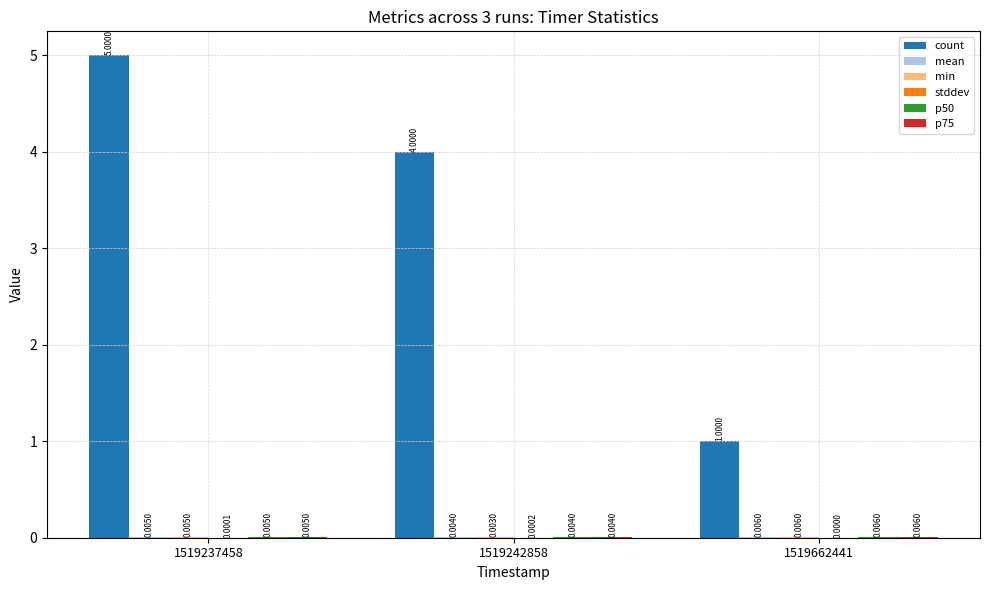

What is the sum of all count values?

10.0